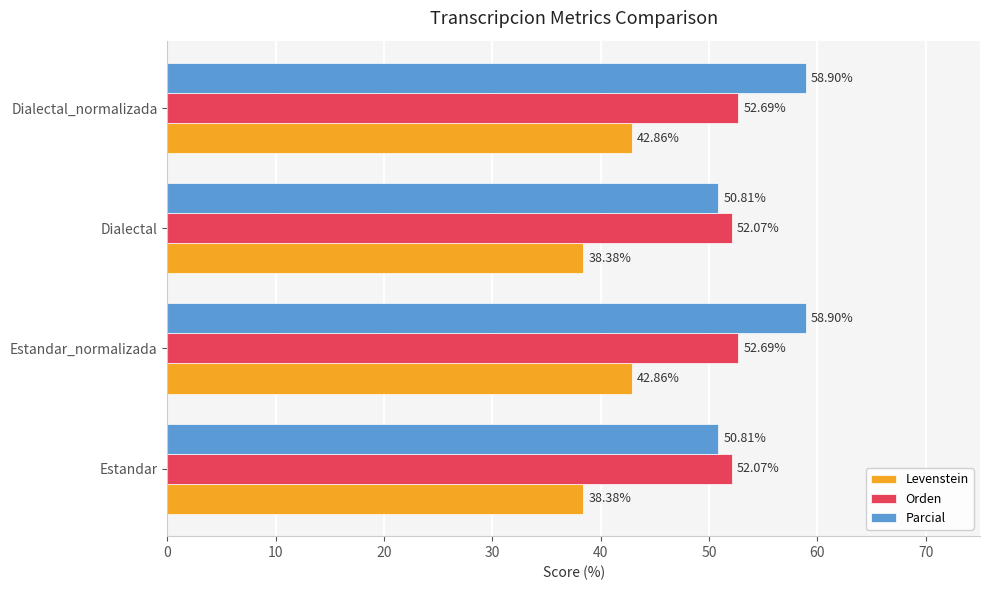

What is the average value of the Parcial series?

54.9